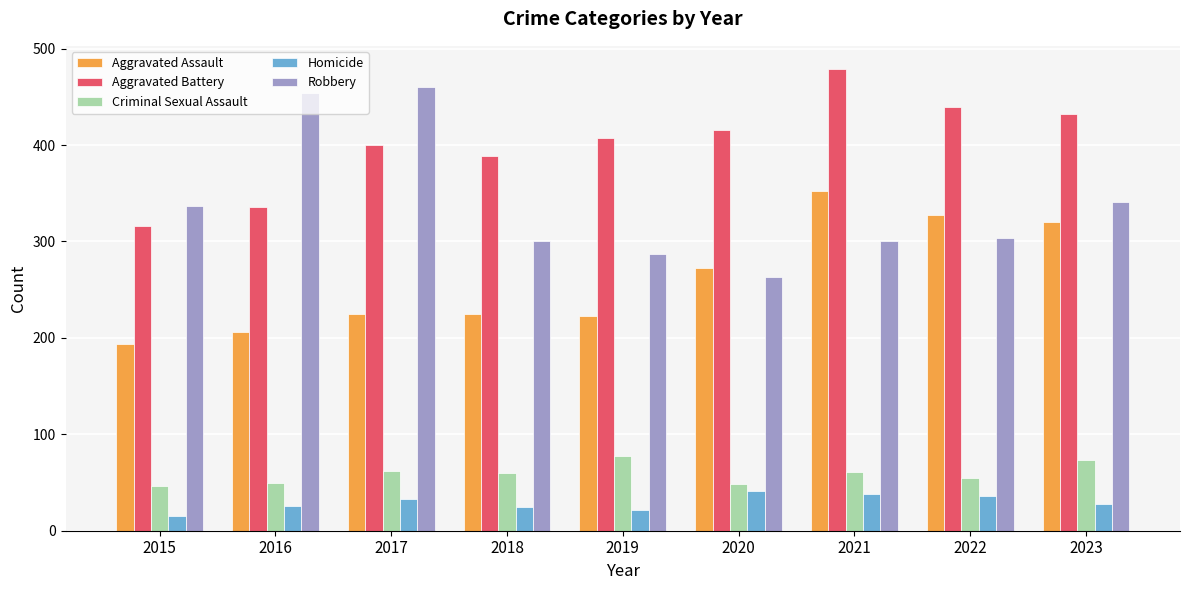

At 2023, list the series in order from largest to smallest.

Aggravated Battery, Robbery, Aggravated Assault, Criminal Sexual Assault, Homicide